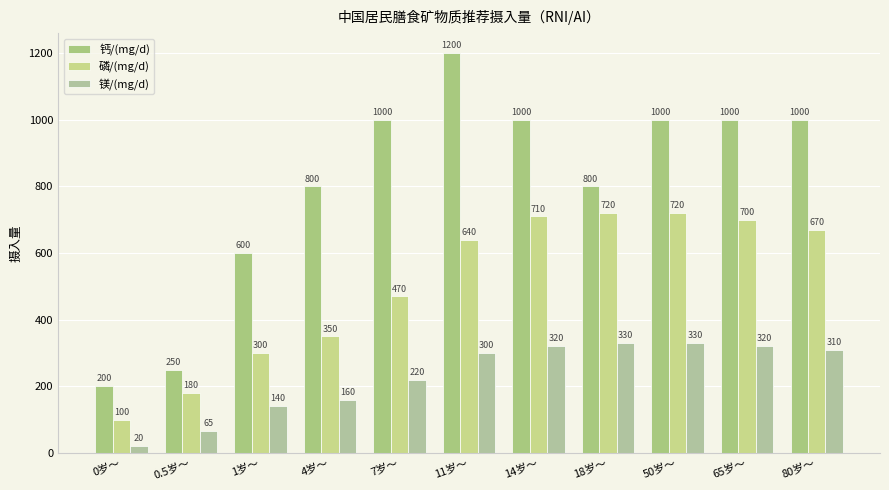

List the series in order of their peak value, lowest first.

镁/(mg/d), 磷/(mg/d), 钙/(mg/d)